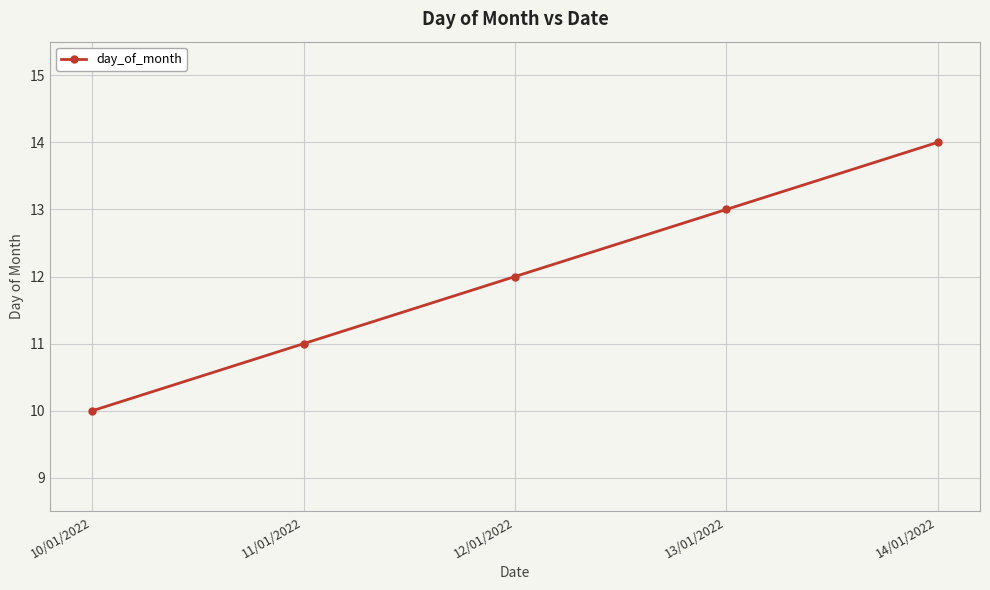

What is the ratio of the value at 12/01/2022 to the value at 13/01/2022?

0.9